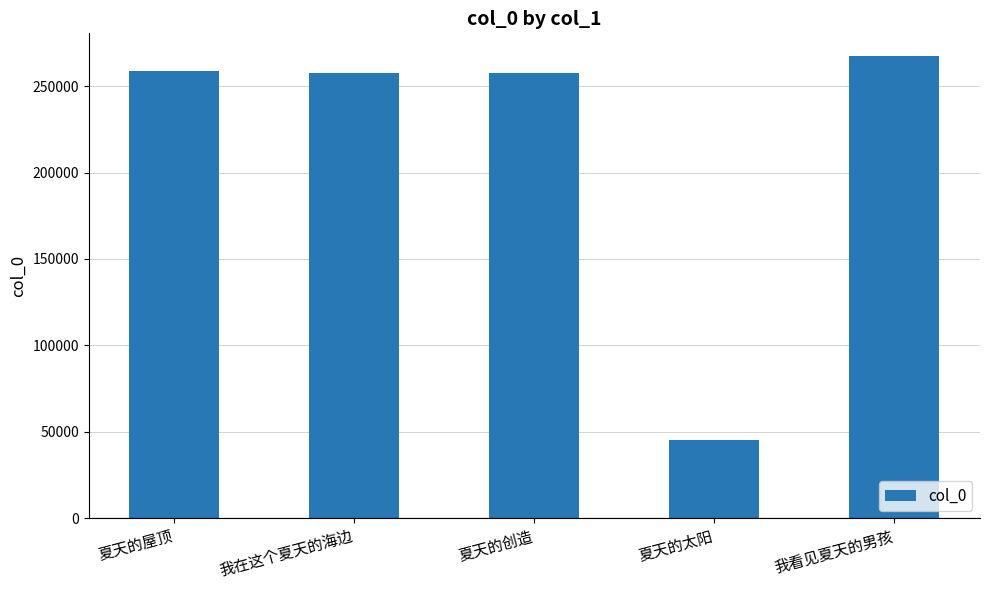

What is the ratio of the value at 夏天的太阳 to the value at 我看见夏天的男孩?

0.2